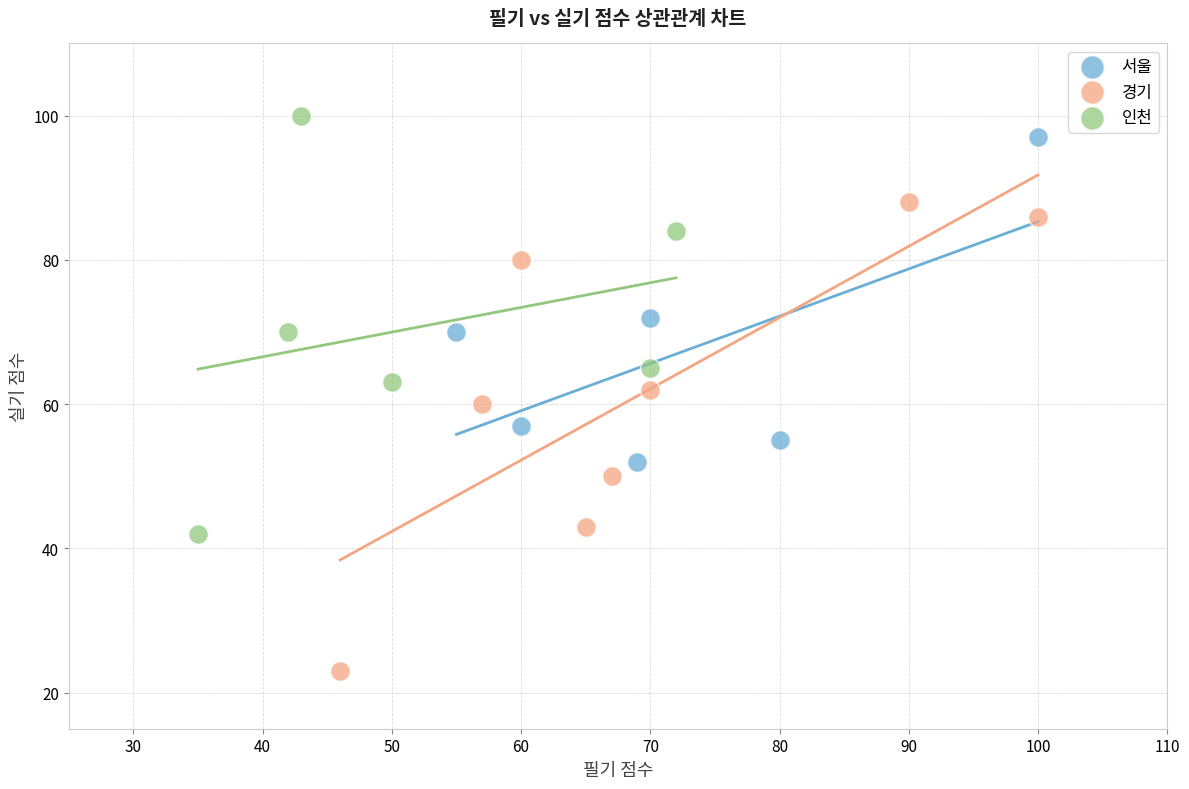

Which series reaches the minimum Y coordinate?

경기